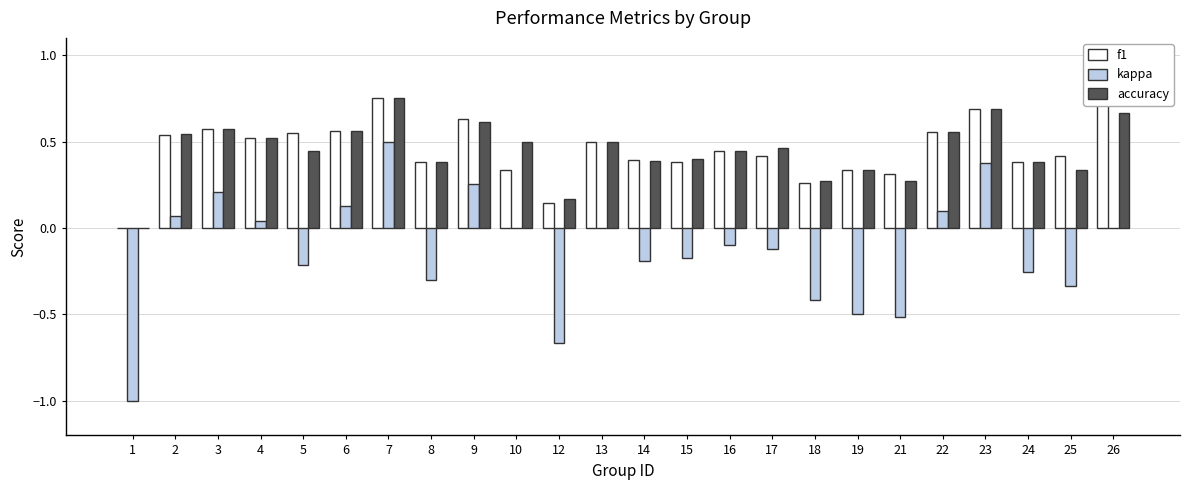

The value of kappa at 23 is 0.1. True or false?

False